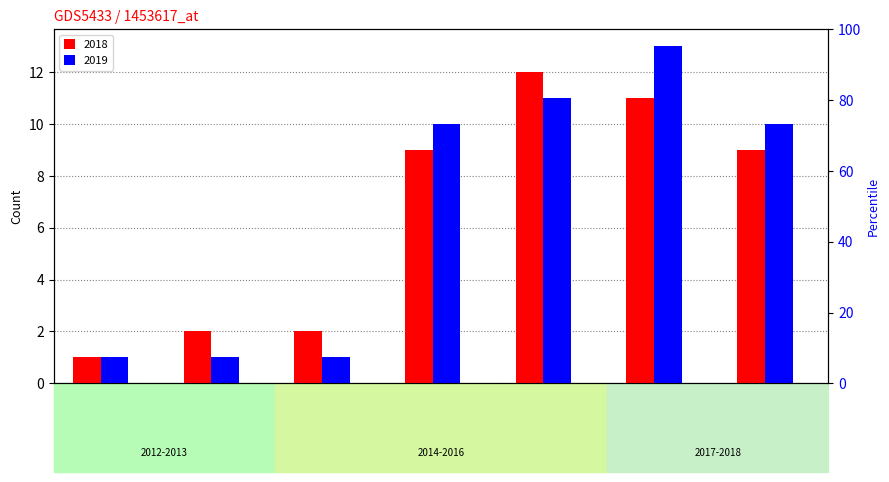

What are all the series names shown in the legend?

2018, 2019